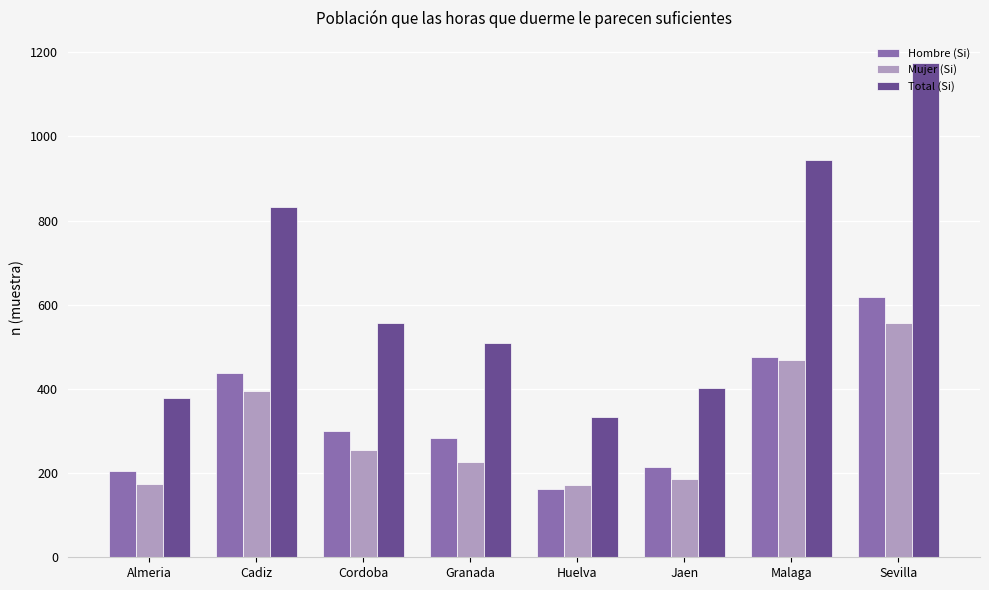

At which category is the sum across all series the highest?

Sevilla